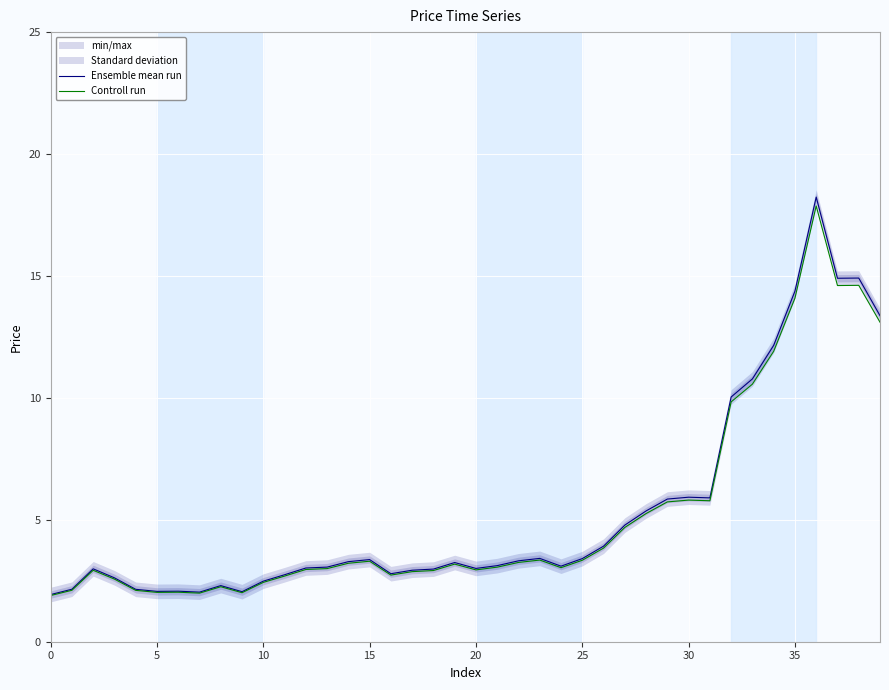

Is the value of Ensemble mean run at 16 greater than the value of Controll run at 19?

No